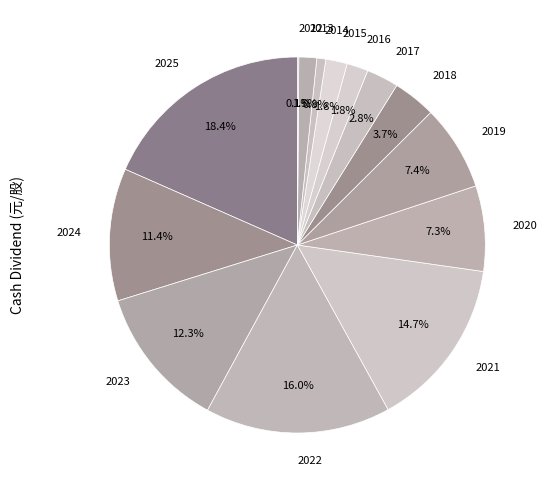

Is 2014 the majority of the pie?

No